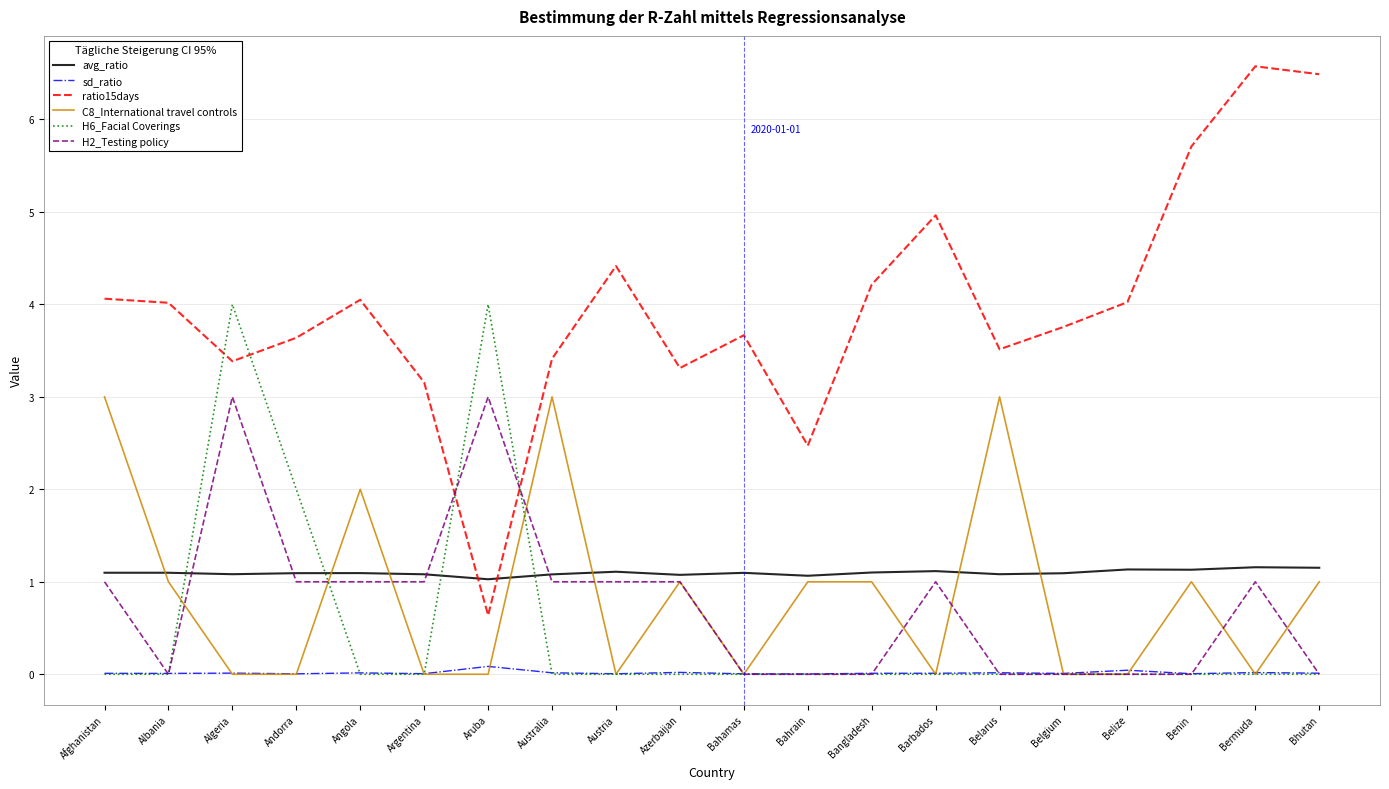

True or false: avg_ratio has more than 0 points higher than both neighbors.

True